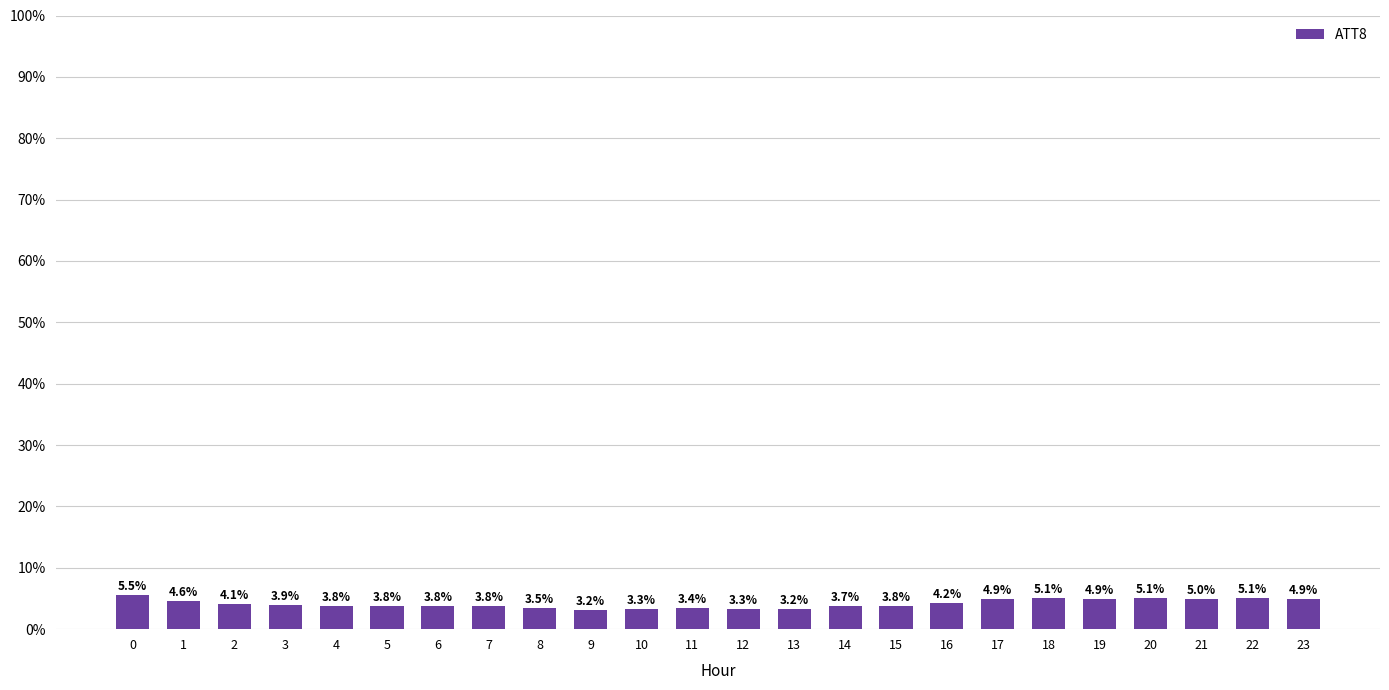

What is the change in value from 3 to 14?

-0.2